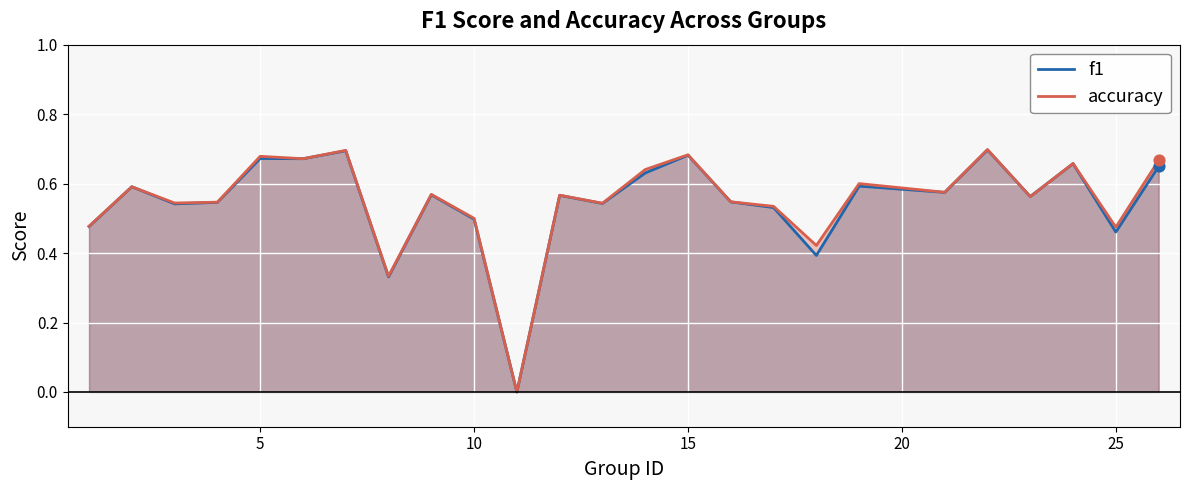

Which series has the largest total across all categories?

accuracy